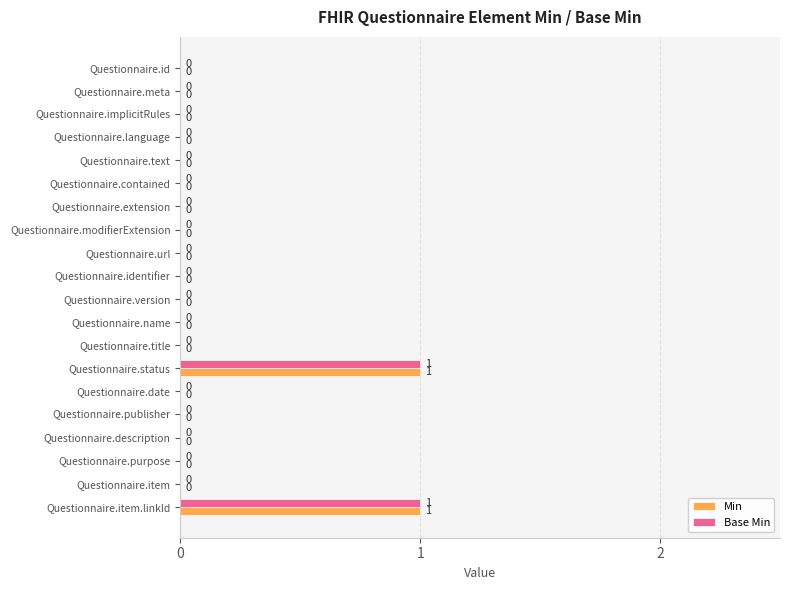

How many Min values are between 0 and 1?

20